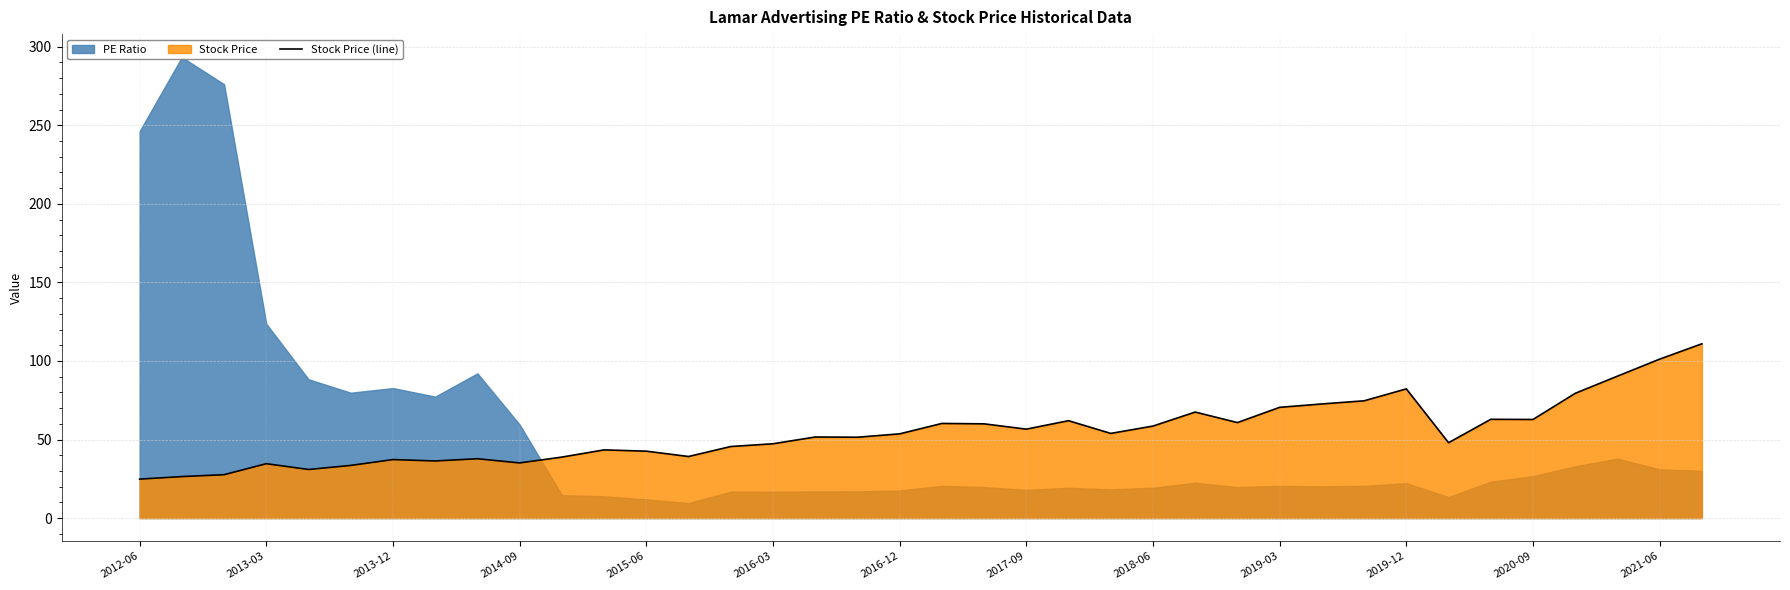

What is the minimum value for Stock Price (line)?

24.8